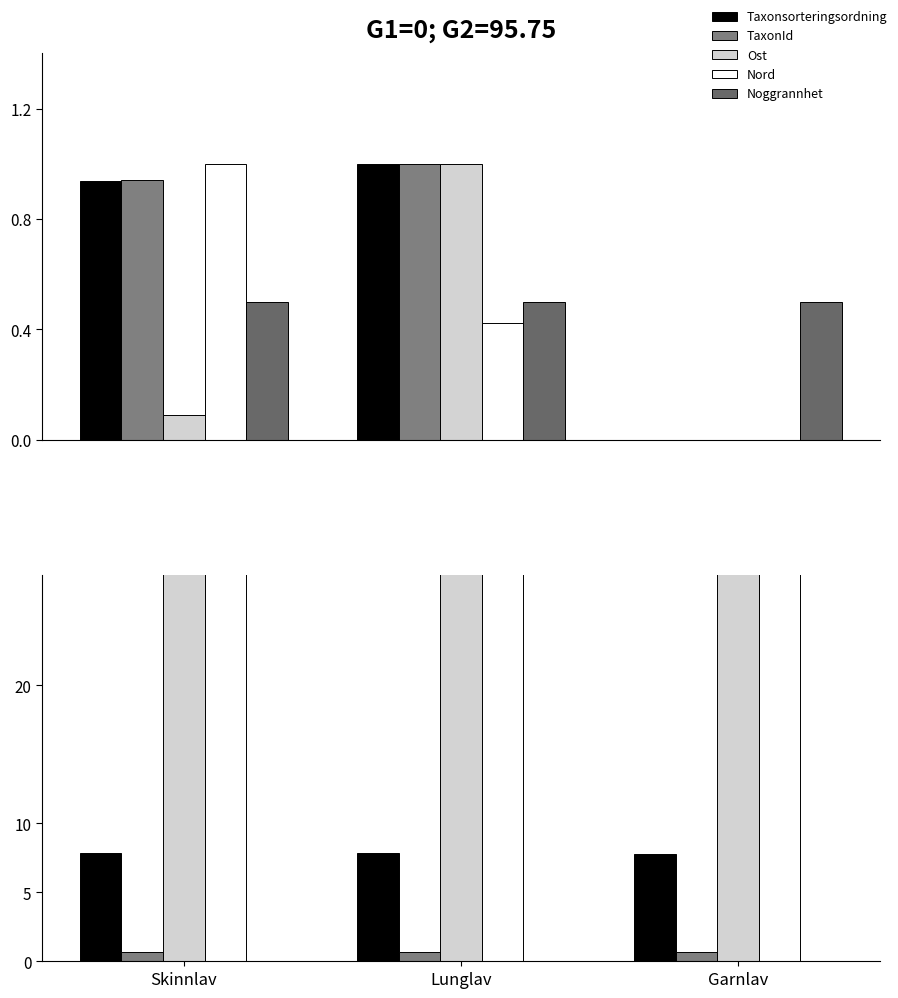

The Ost series shows 75.3 at Garnlav. True or false?

False